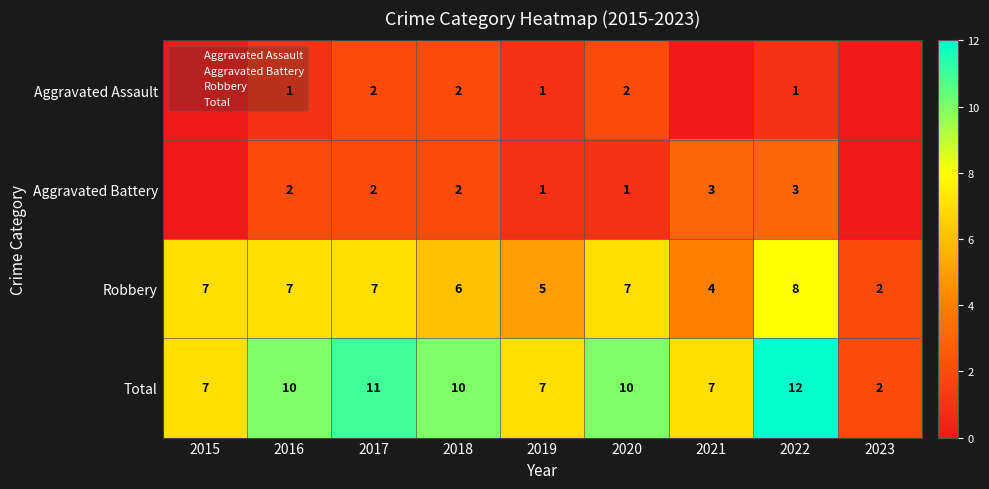

What is the difference between the highest and lowest values at 2022?

11